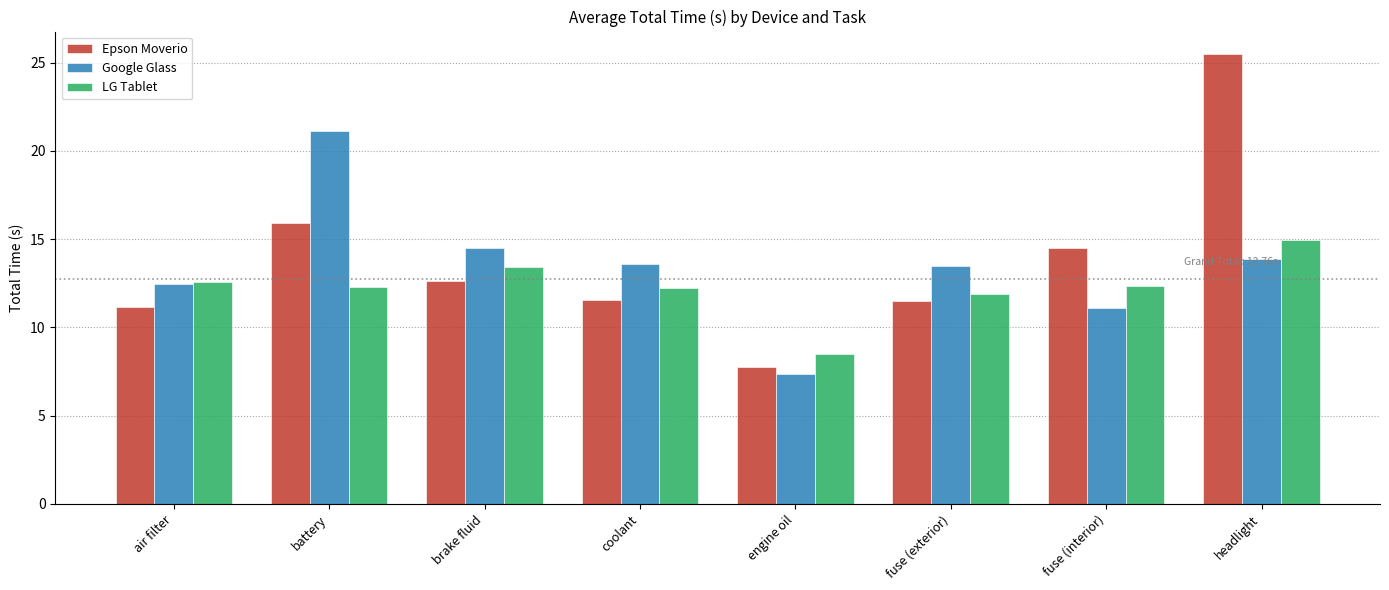

True or false: Google Glass has a value of 13.9 at headlight.

True